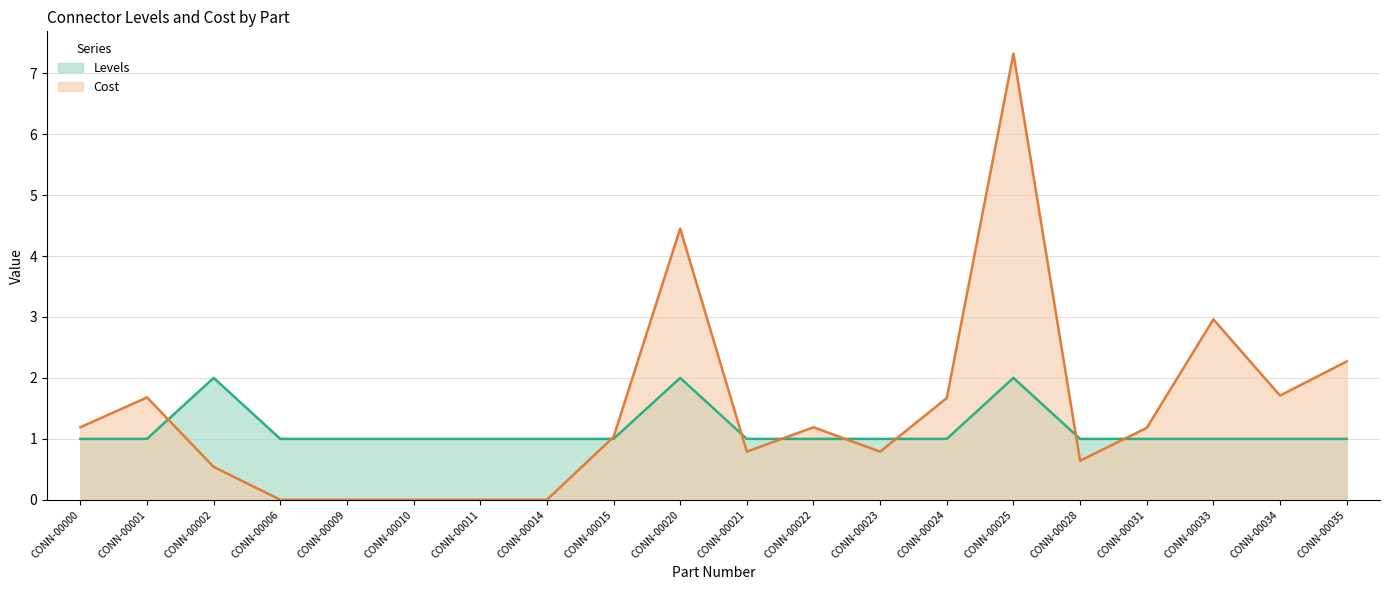

Does the chart display data point markers on the line(s)?

No